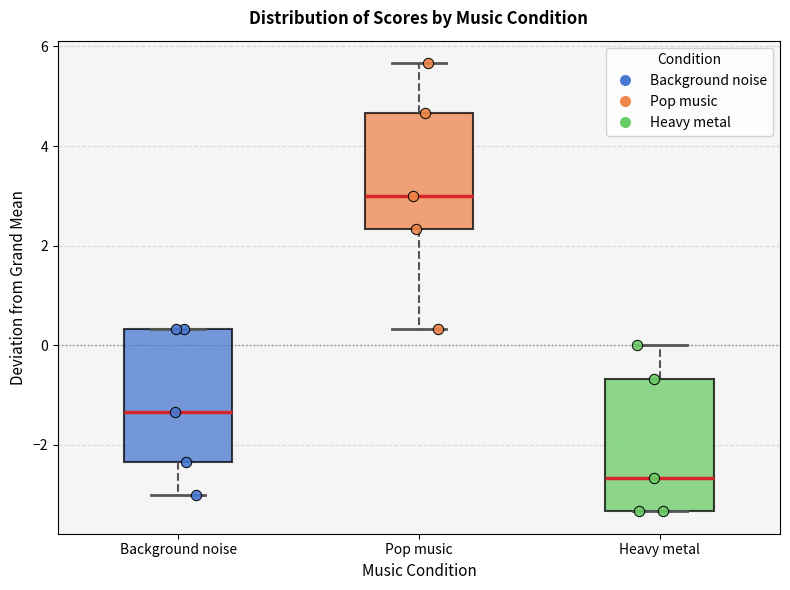

Reading left to right, read every box against the y-axis: the position of its median line, the range the box covers, and the ends of its whiskers. The values are not printed on the chart, so give them approximately, as read against the axis.

Background noise: median -1.4, box -2.4 to 0.4, whiskers -3.0 to 0.4
Pop music: median 3.0, box 2.4 to 4.6, whiskers 0.4 to 5.6
Heavy metal: median -2.6, box -3.4 to -0.6, whiskers -3.4 to 0.0